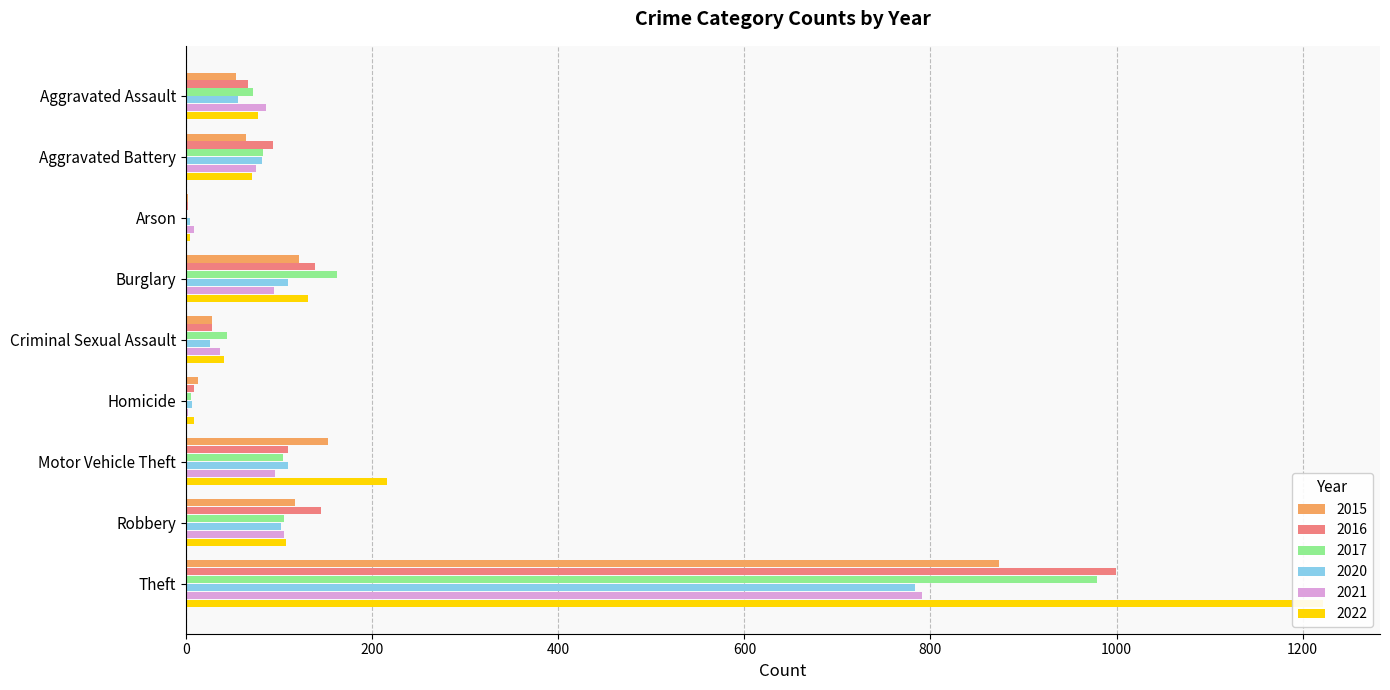

Between Arson and Criminal Sexual Assault, which series saw the biggest shift?

2017